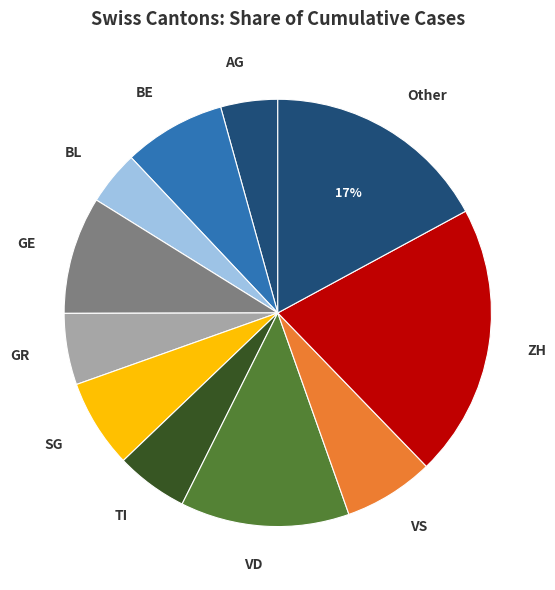

True or false: GE accounts for 9% of the total.

True